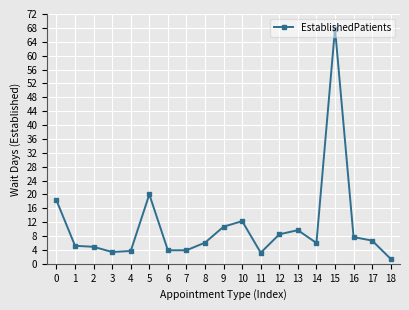

The chart shows a value of 67.8 at 15. True or false?

True